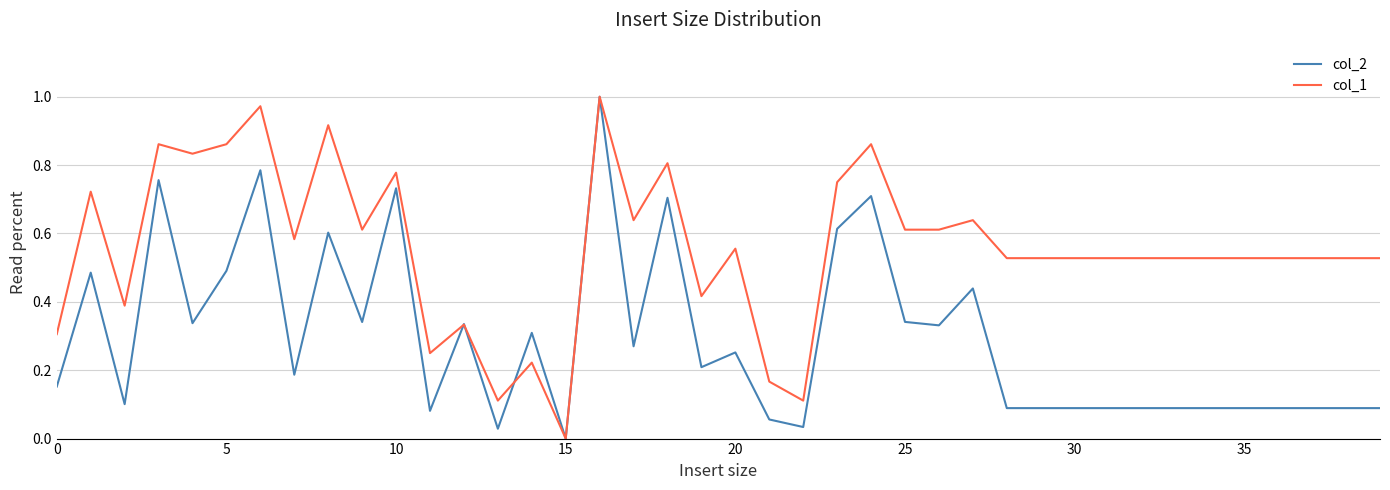

Which series has the largest total across all categories?

col_1